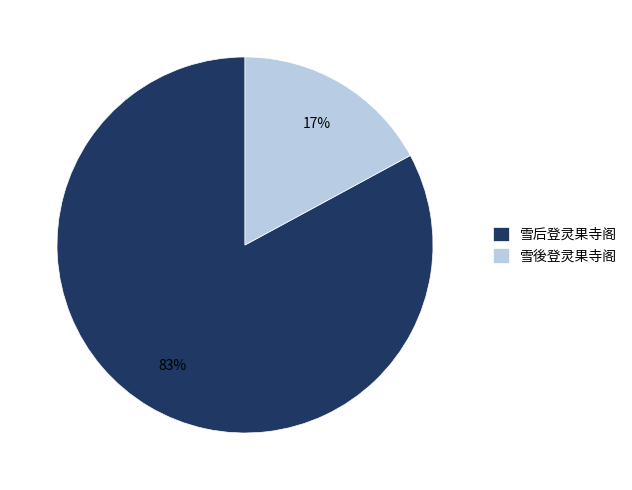

What percentage is the 雪后登灵果寺阁 slice, to the nearest percent?

83%